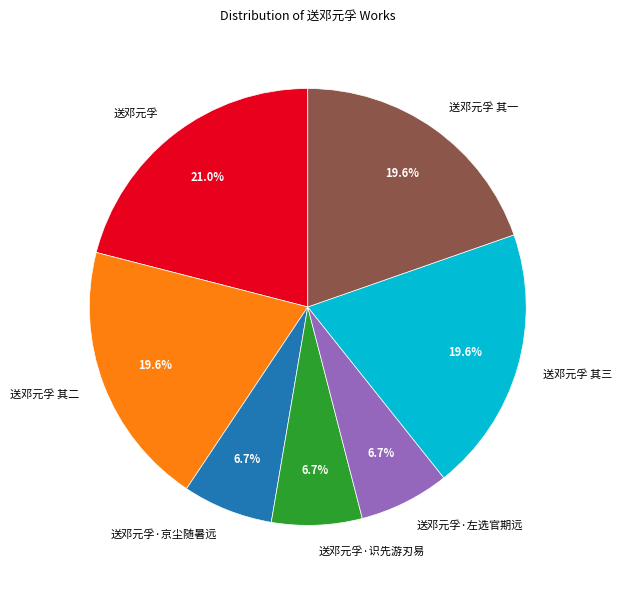

What is the ratio of the value at 送邓元孚 其三 to the value at 送邓元孚 其一?

1.0